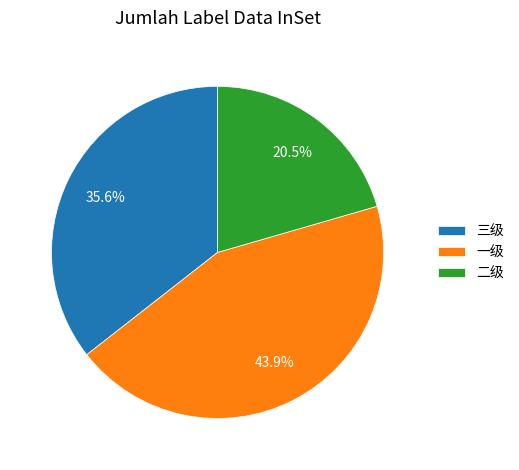

How many slices are in this pie chart?

3